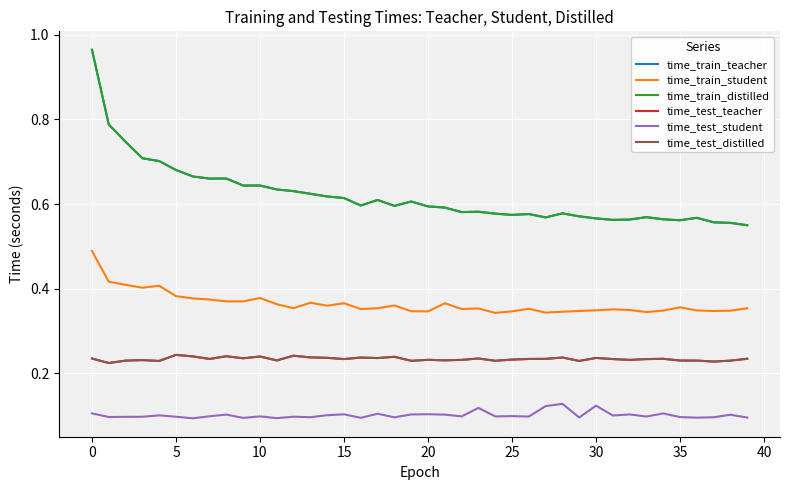

Does the chart have visible grid lines?

Yes